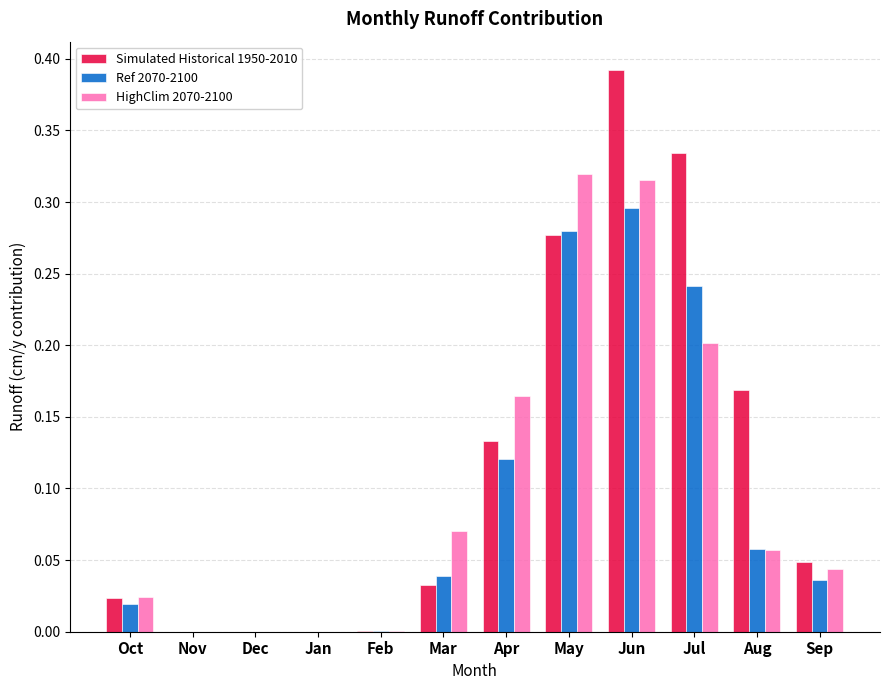

Is the value of HighClim 2070-2100 at May greater than the value of Simulated Historical 1950-2010 at Jul?

No